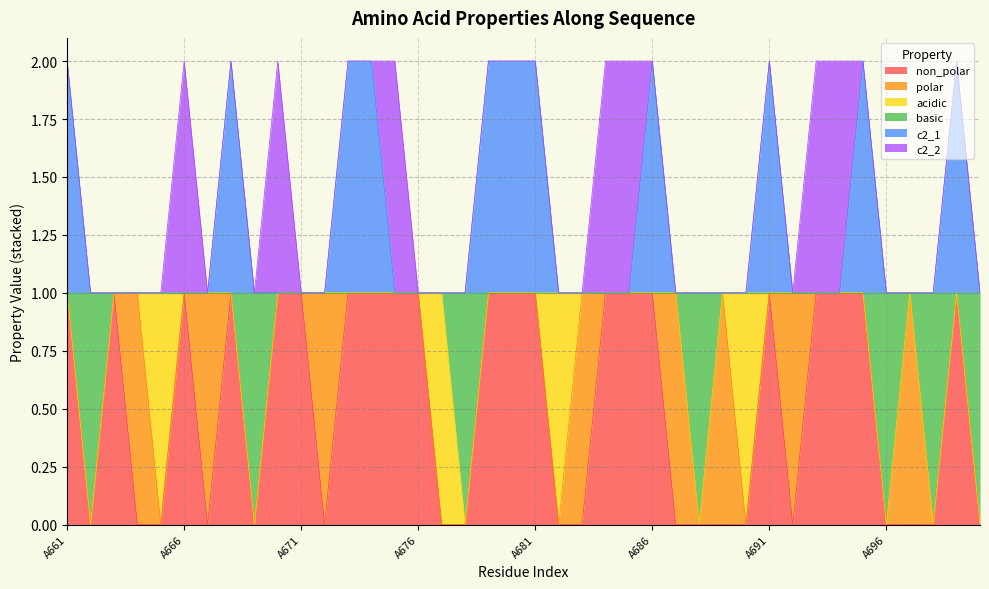

True or false: c2_1 and basic cross at least once.

False